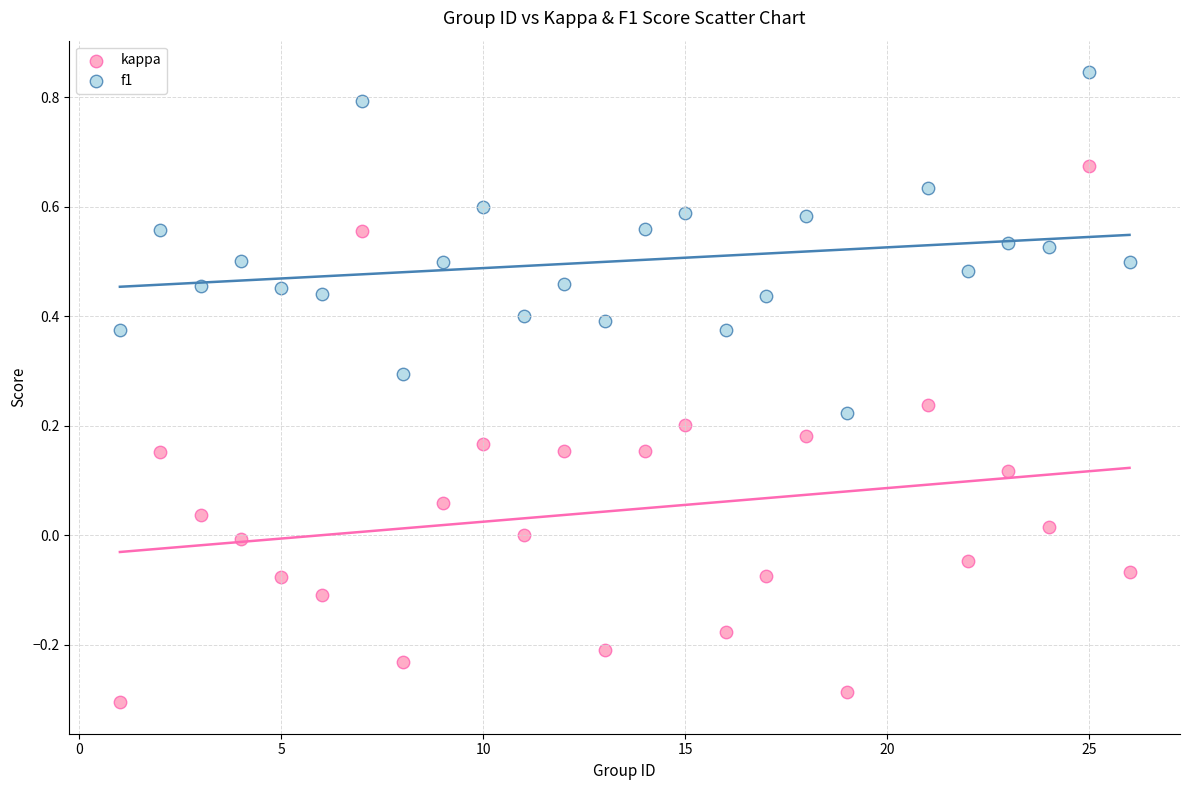

Which series contains the highest Y value?

f1